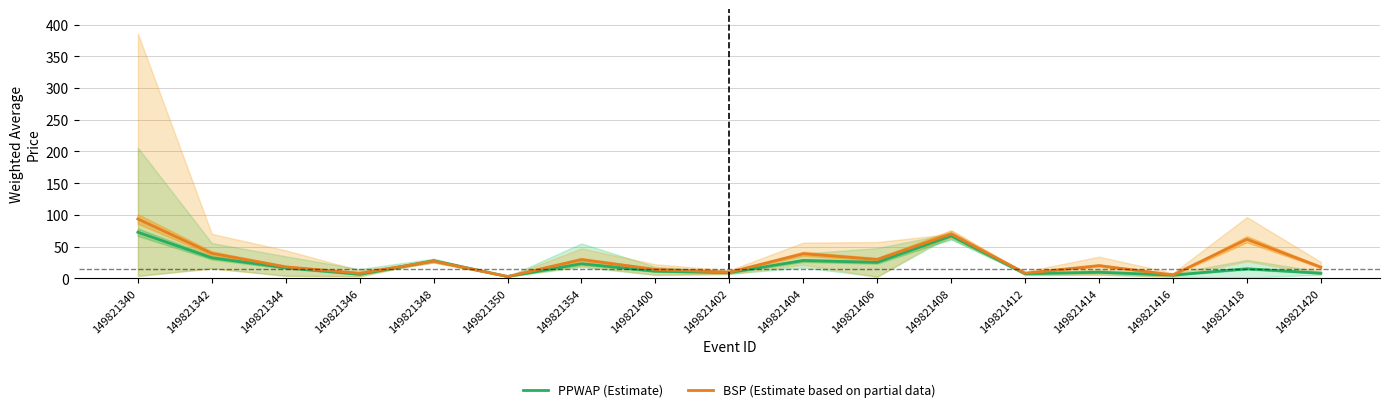

At which label does BSP (Estimate based on partial data) reach its minimum?

149821350